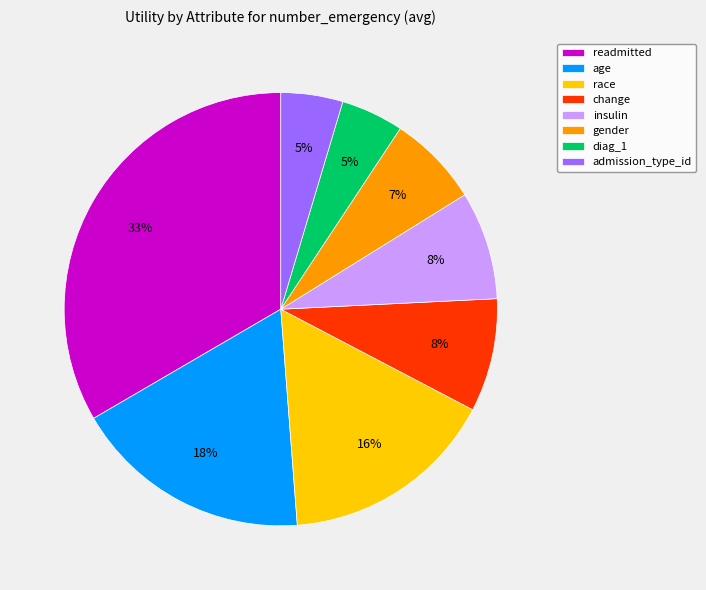

Combined, do gender and change account for over 50%?

No